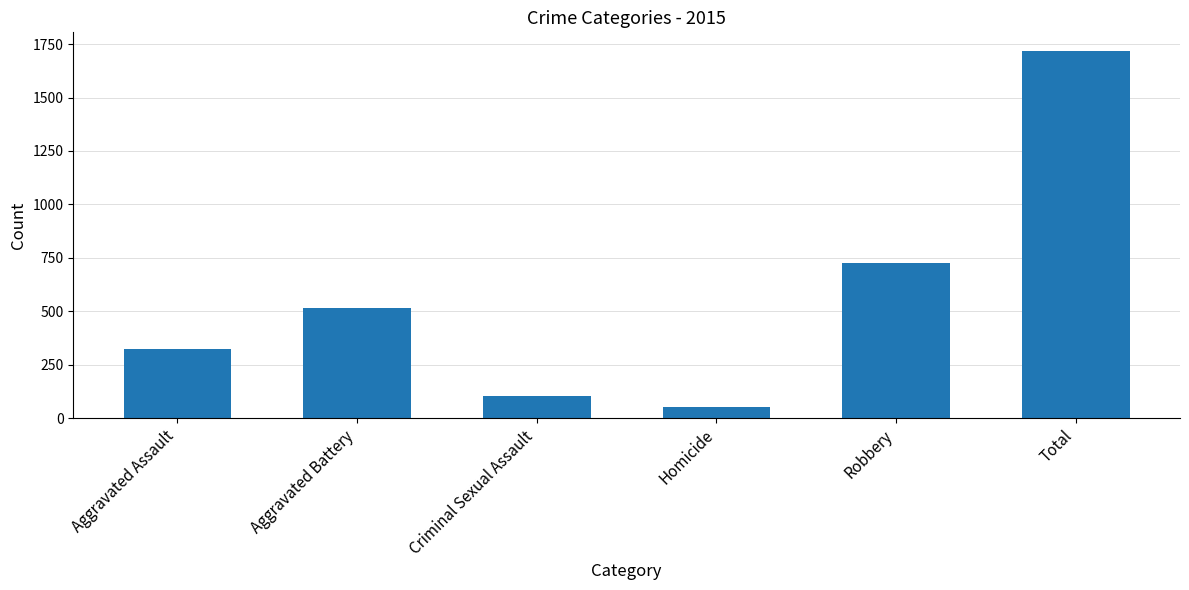

Reading right to left, list all the values displayed in this chart.

Total=1719	Robbery=726	Homicide=50	Criminal Sexual Assault=105	Aggravated Battery=515	Aggravated Assault=323